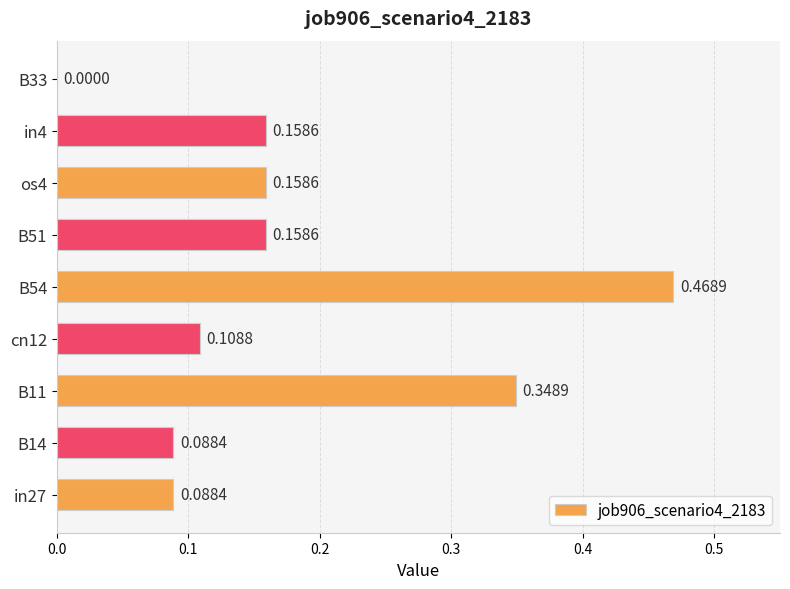

Between B51 and B11, which is larger?

B11